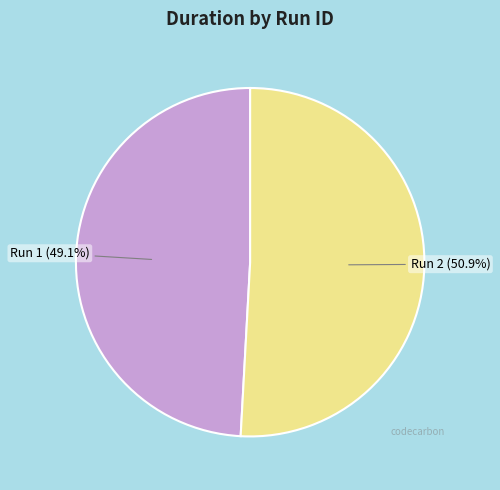

Between Run 1 (49.1%) and Run 2 (50.9%), which is larger?

Run 2 (50.9%)